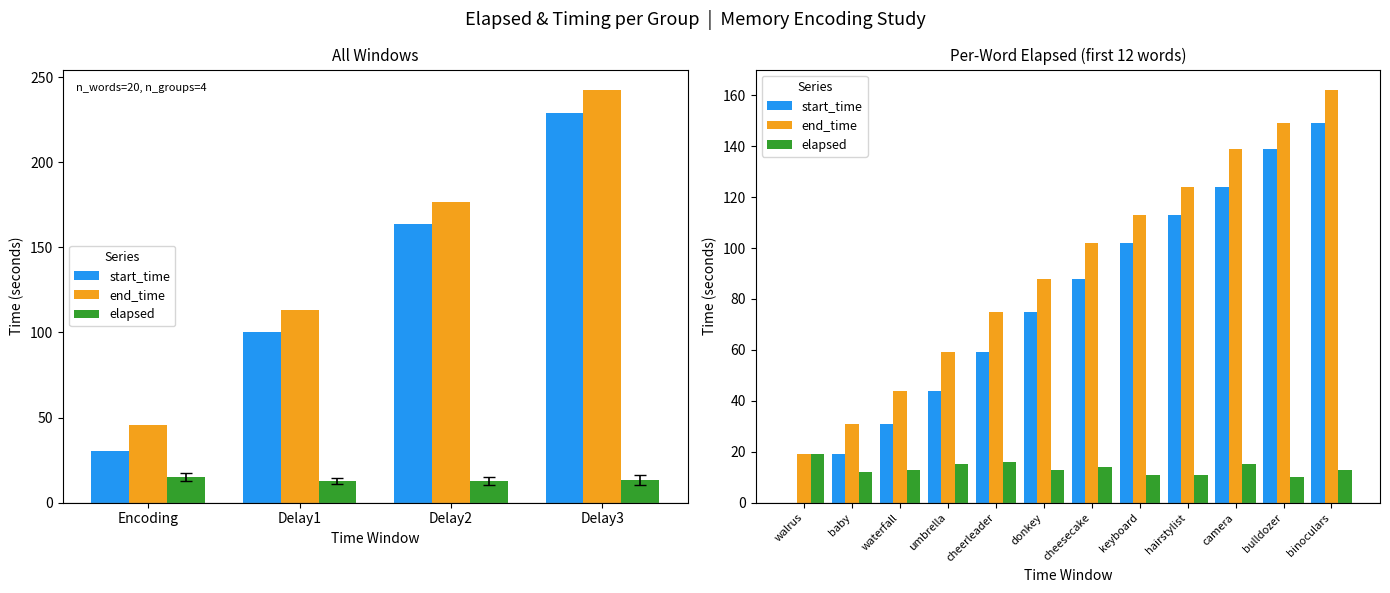

Rank the series at umbrella from highest to lowest value.

end_time, start_time, elapsed